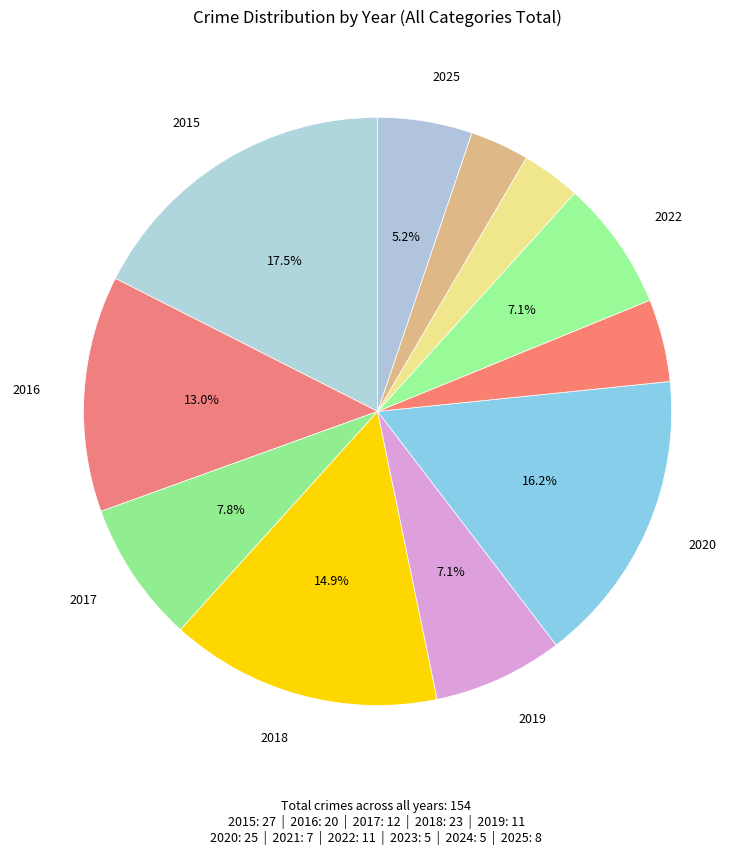

Which slice is the largest?

2015